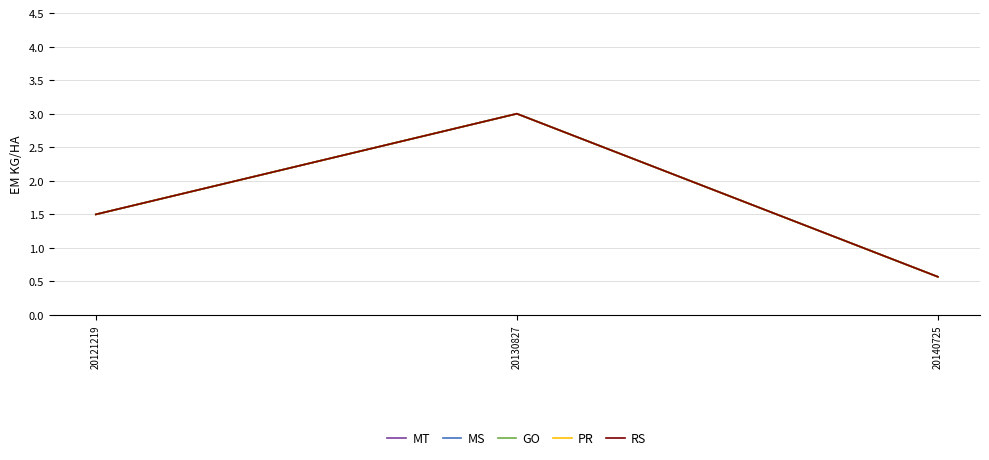

Which series has the largest range (max minus min)?

MT